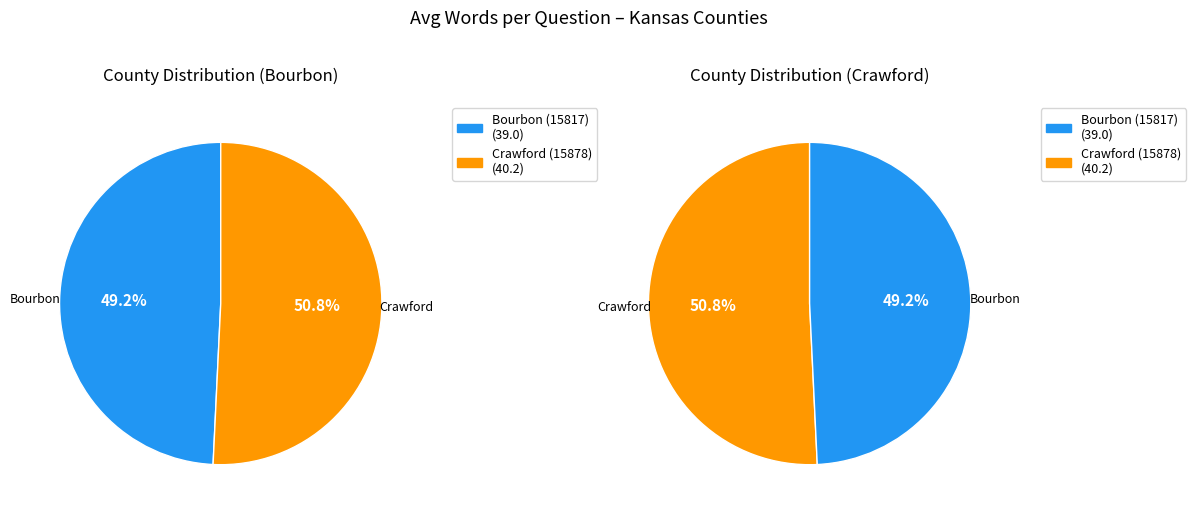

What percentage do Crawford (15878) and Bourbon (15817) together represent?

100.0%